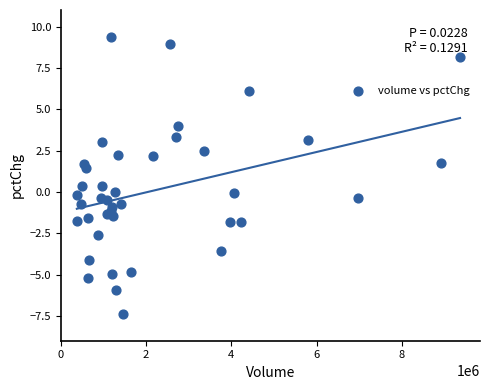

What is the range of X values (max minus min)?

8992408.0